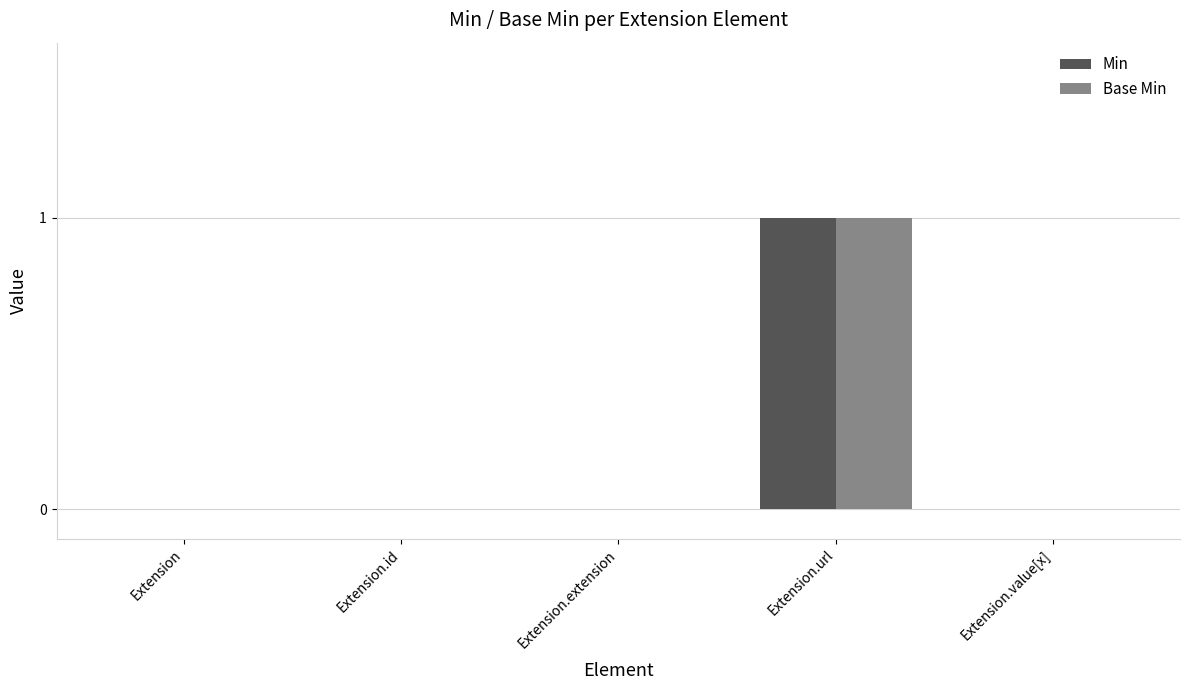

Reading left to right, transcribe all the data shown in this chart.

Min: 0	0	0	1	0
Base Min: 0	0	0	1	0